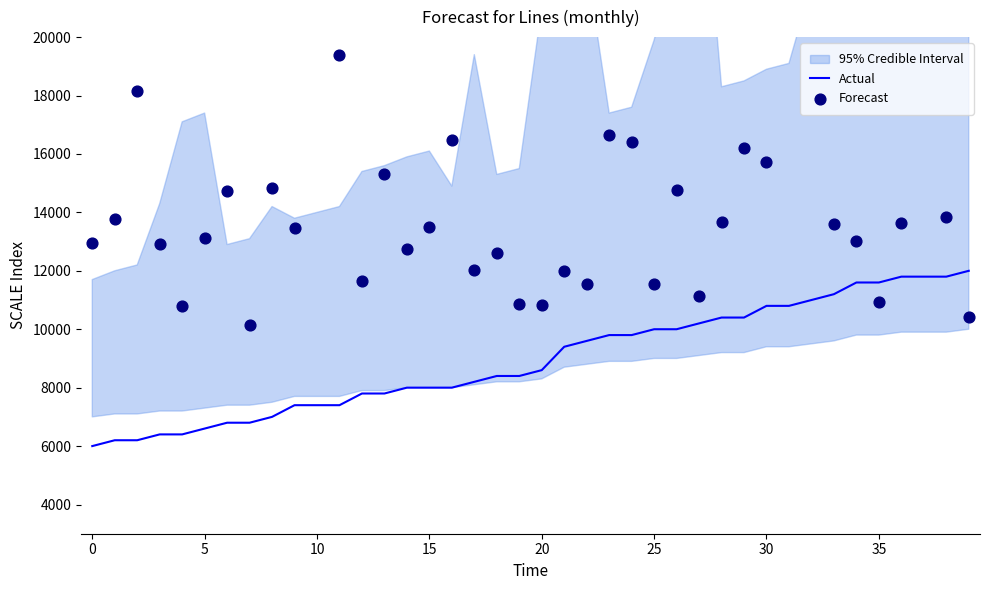

Is the value of Forecast at 0 greater than the value of Actual at 28?

Yes